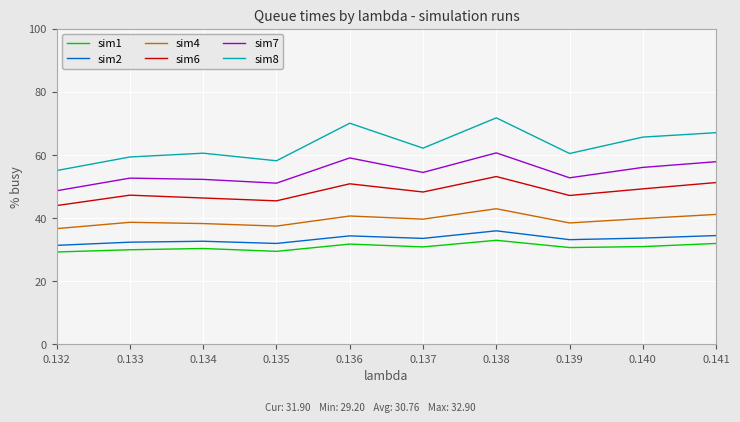

What is the greatest value displayed?

71.7